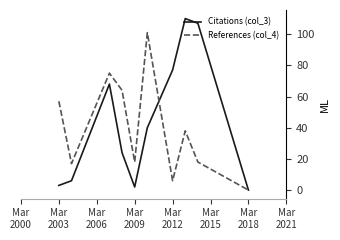

Which series has the largest range (max minus min)?

Citations (col_3)